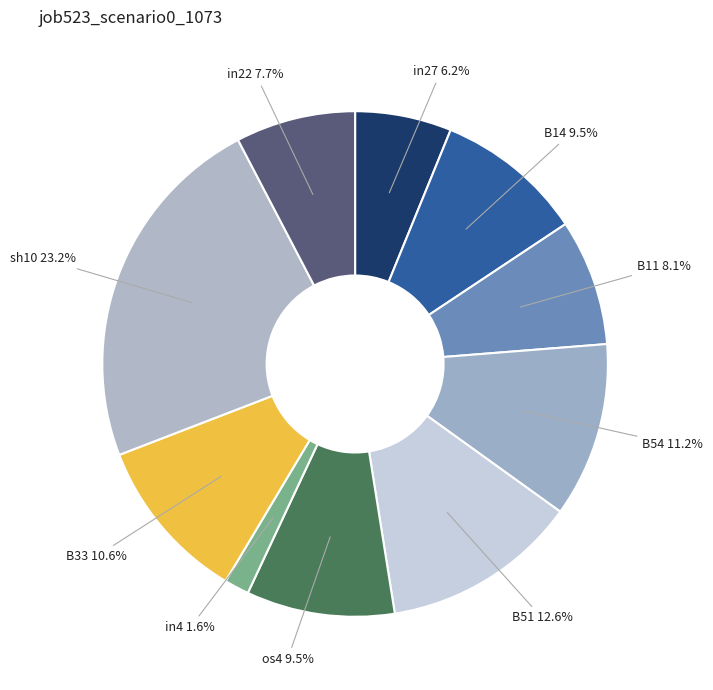

True or false: in27 accounts for 6% of the total.

True